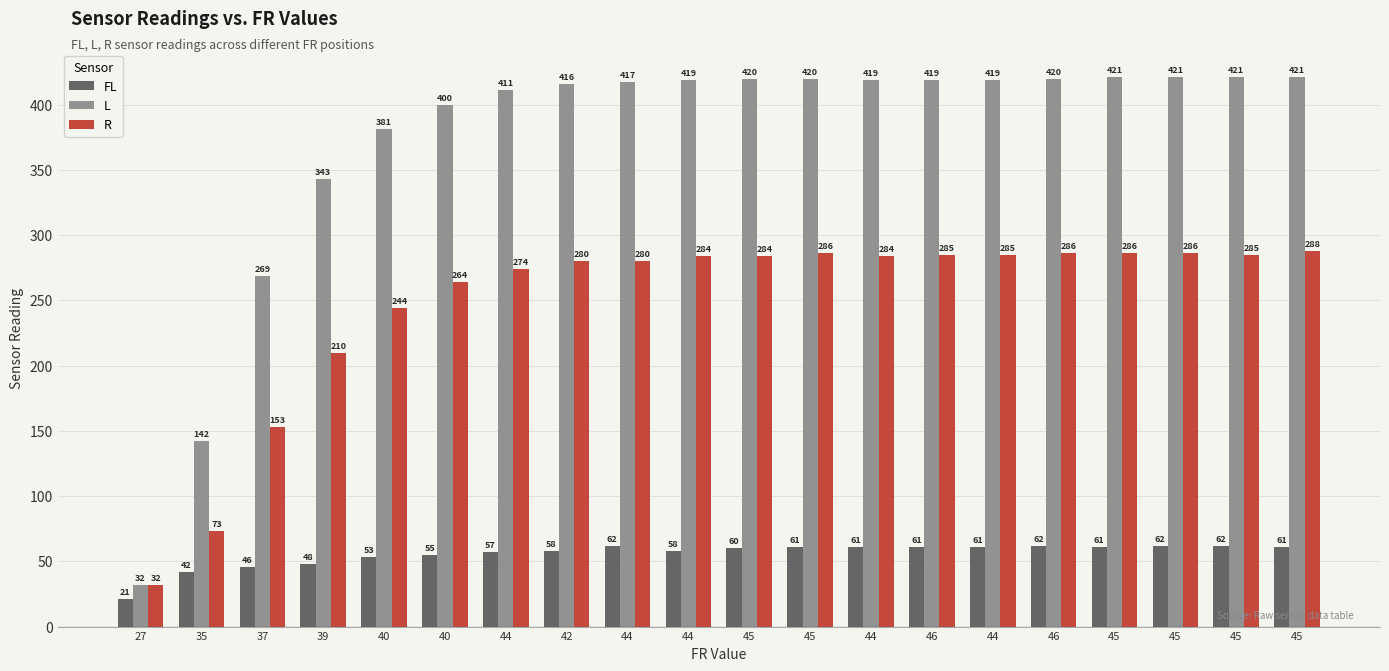

What is the label of the 19th bar from the left?

45